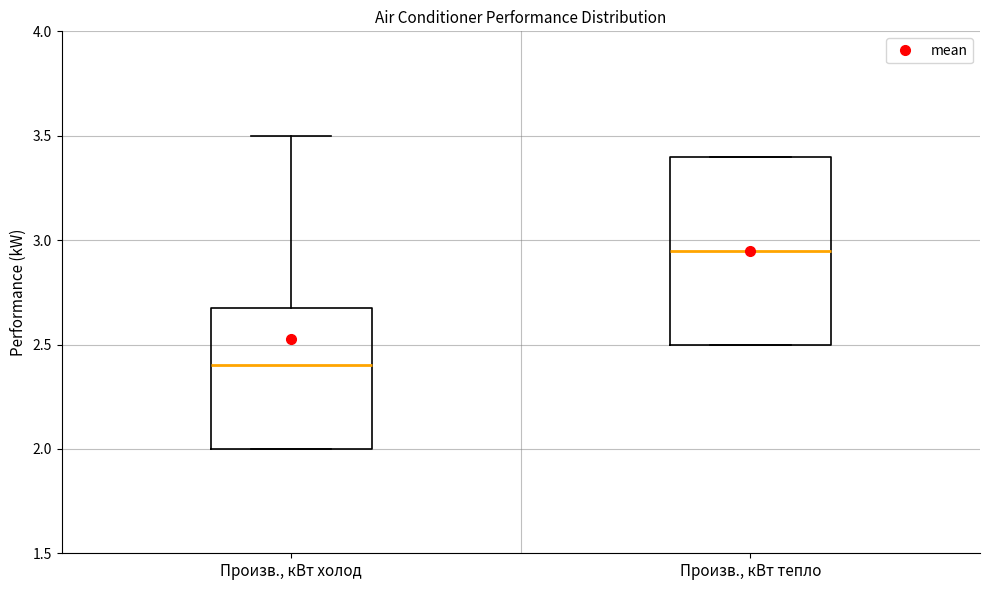

Reading left to right, transcribe this box plot: for each box, give where its median line is, the range the box spans, and where its two whiskers end, as read against the y-axis. The values are not printed on the chart, so give them approximately, as read against the axis.

Произв., кВт холод: median 2.40, box 2.00 to 2.70, whiskers 2.00 to 3.50
Произв., кВт тепло: median 2.95, box 2.50 to 3.40, whiskers 2.50 to 3.40